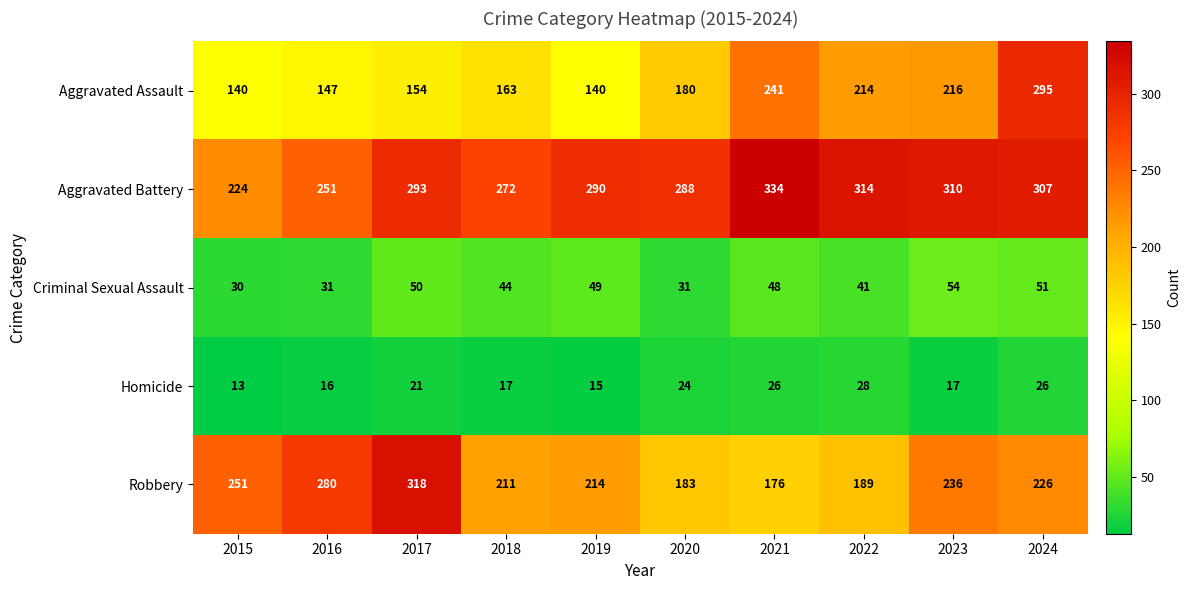

Which series has the largest total across all categories?

Aggravated Battery